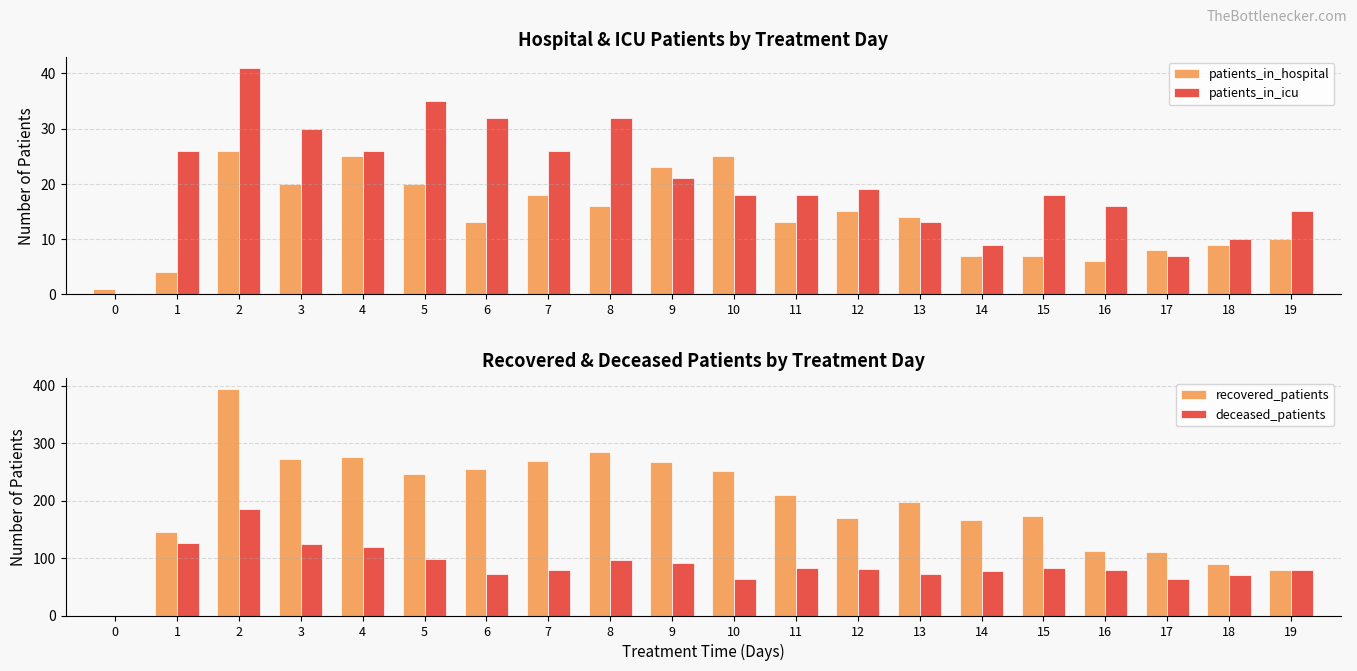

At which label does patients_in_hospital reach its peak?

2